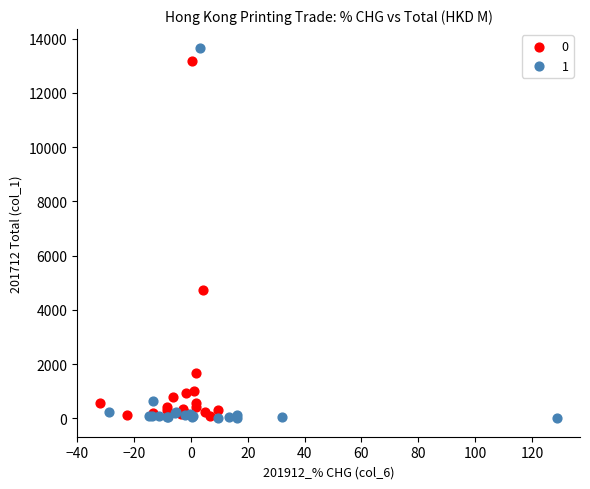

Which series has the largest Y range (max minus min)?

1